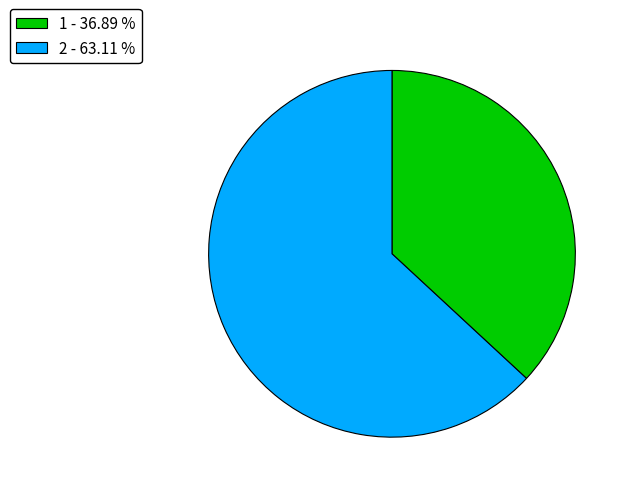

What is the smallest slice in the pie chart?

1